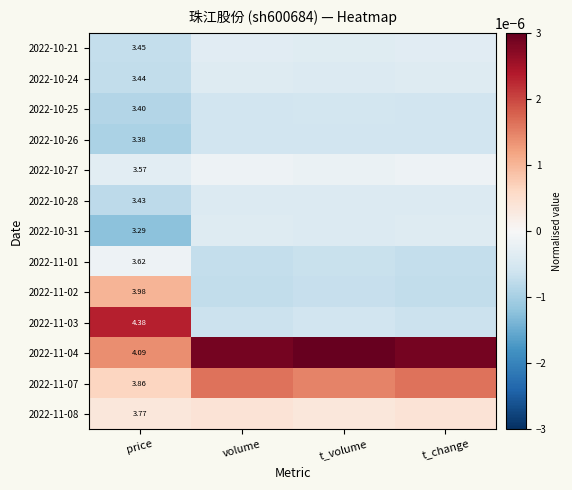

Is the value of 2022-11-07 at price greater than the value of 2022-10-21 at price?

Yes